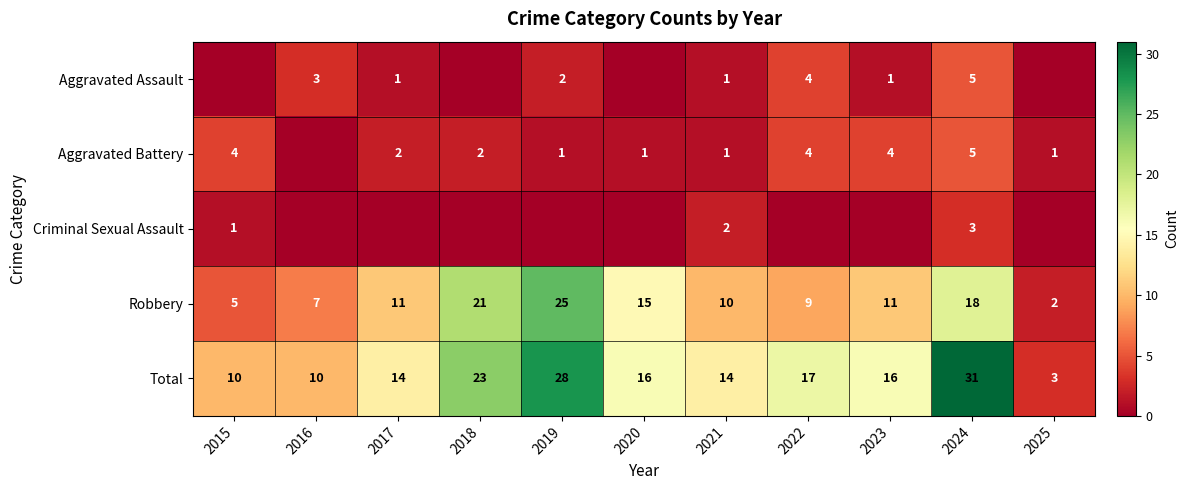

Is the value of Robbery at 2016 greater than the value of Total at 2018?

No